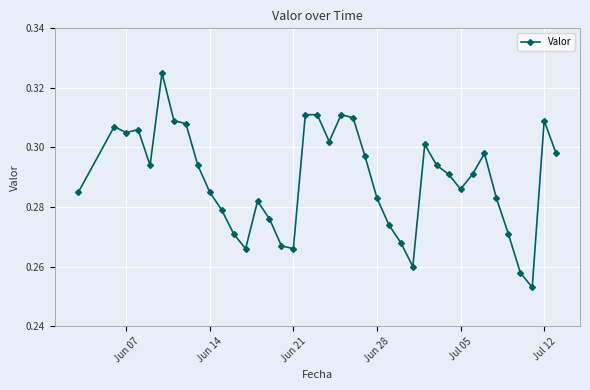

Count the values in the range 0 to 1.

39